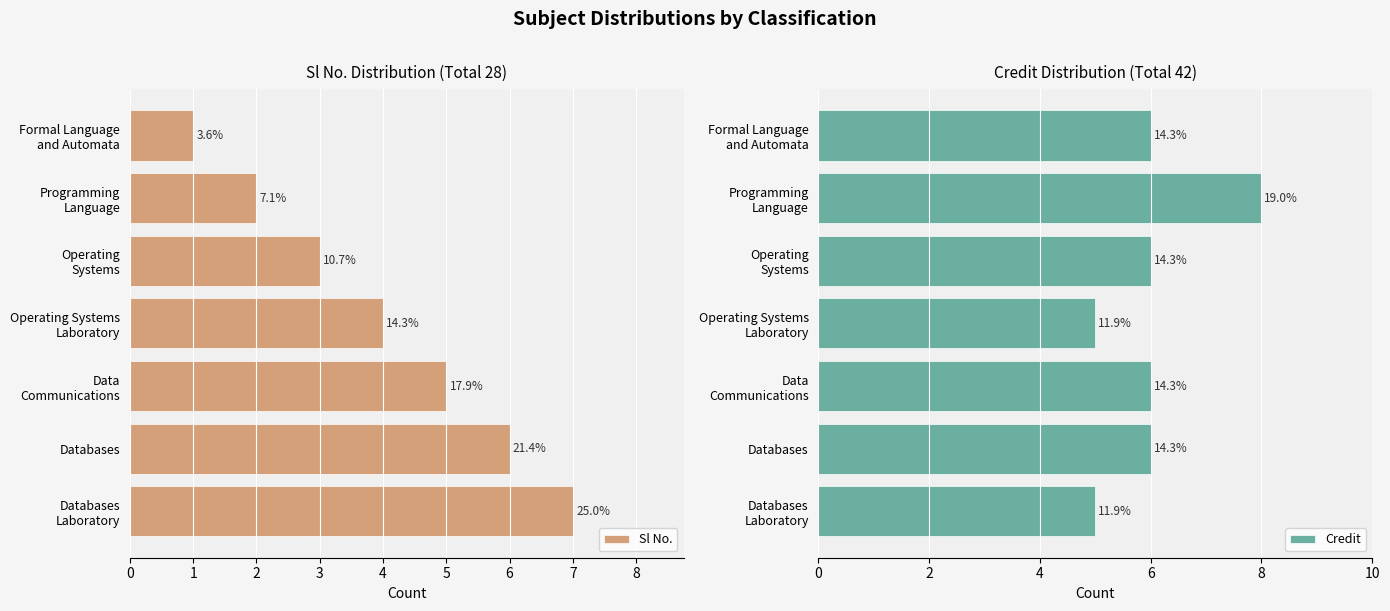

Which series has the largest total across all categories?

Credit